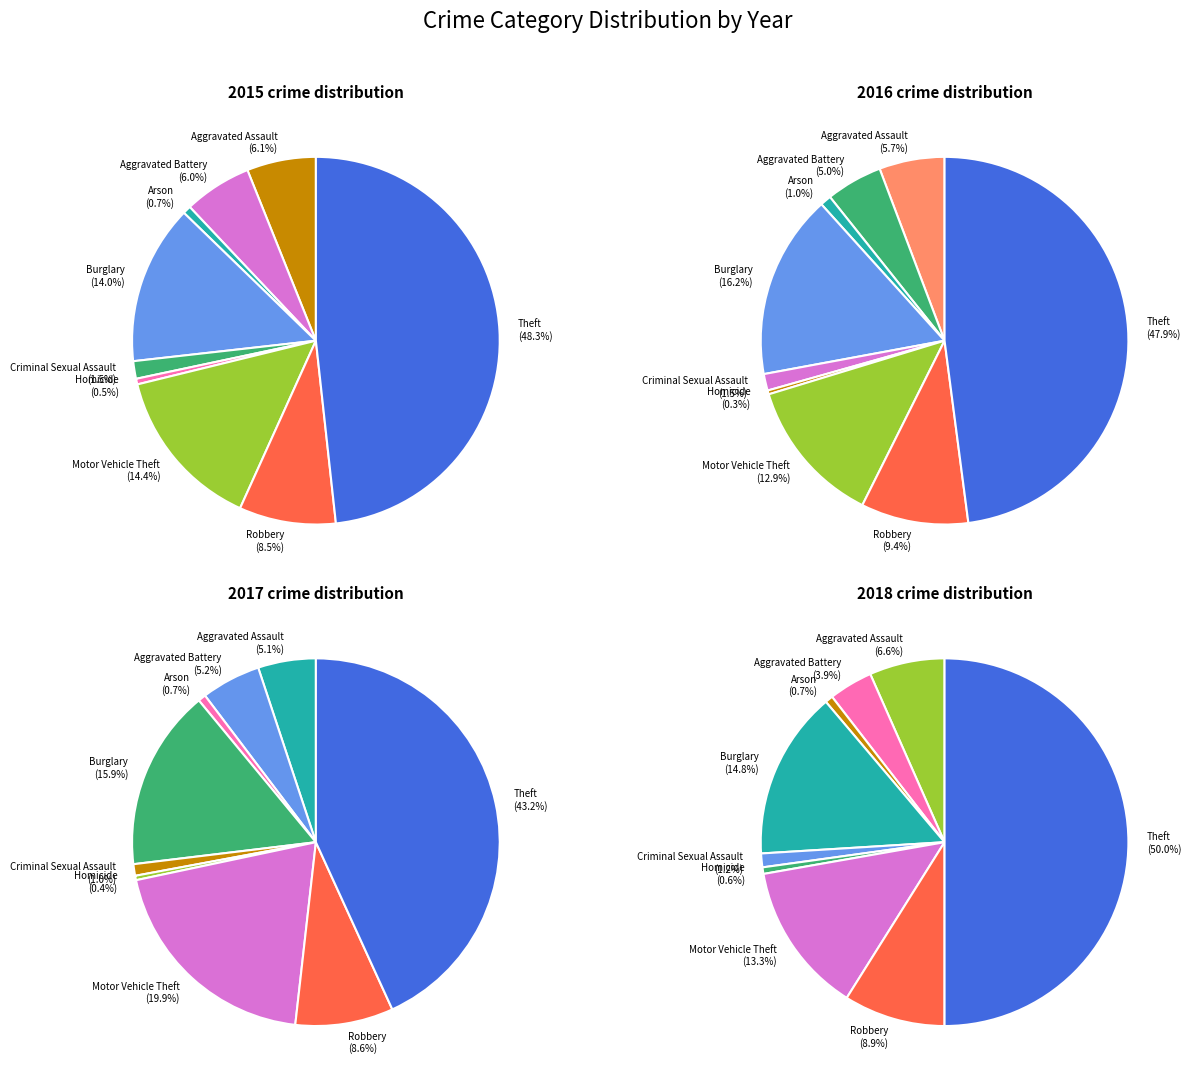

To the nearest percent, what percentage of the pie is Robbery?

9%